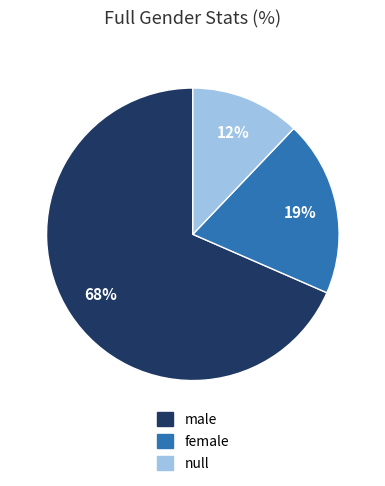

Which category has the biggest portion of the pie?

male